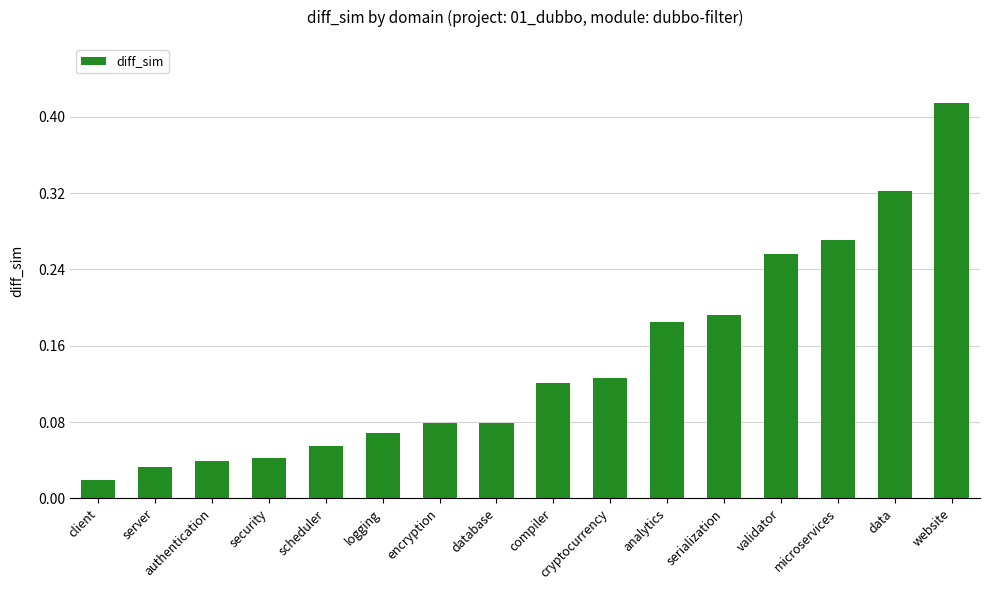

Which label corresponds to the largest value in the chart?

website